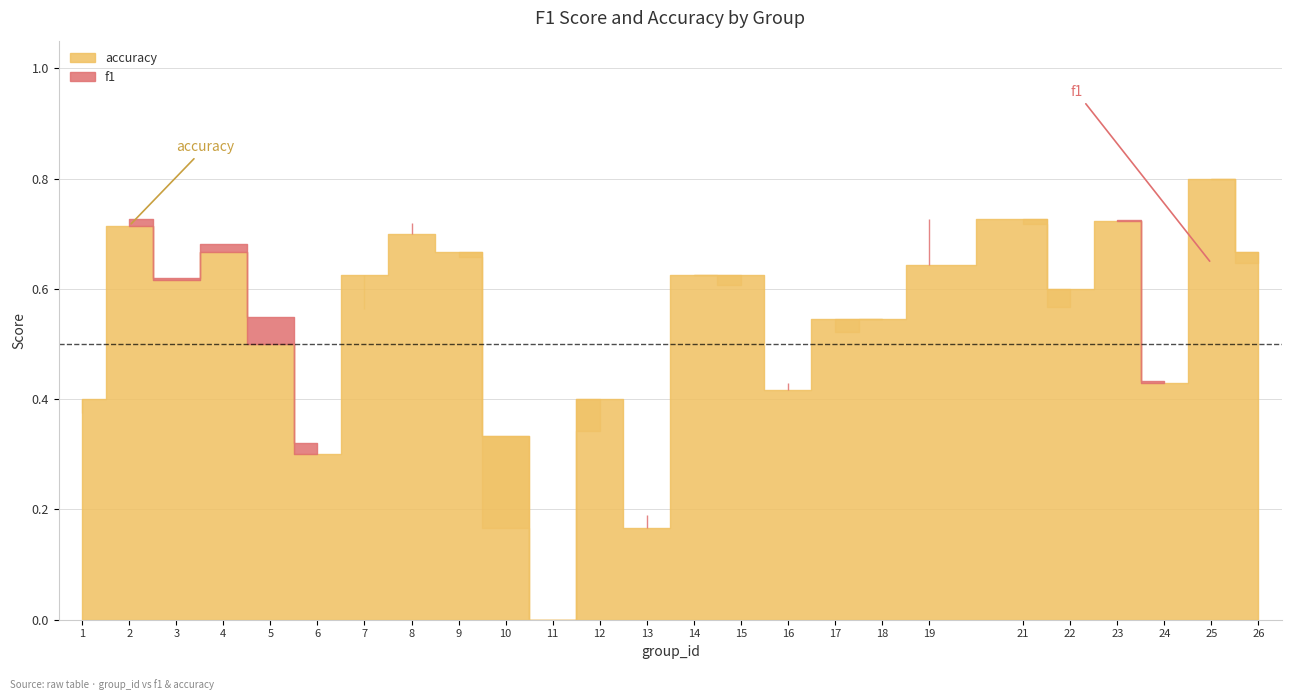

How many series are shown in this chart?

2